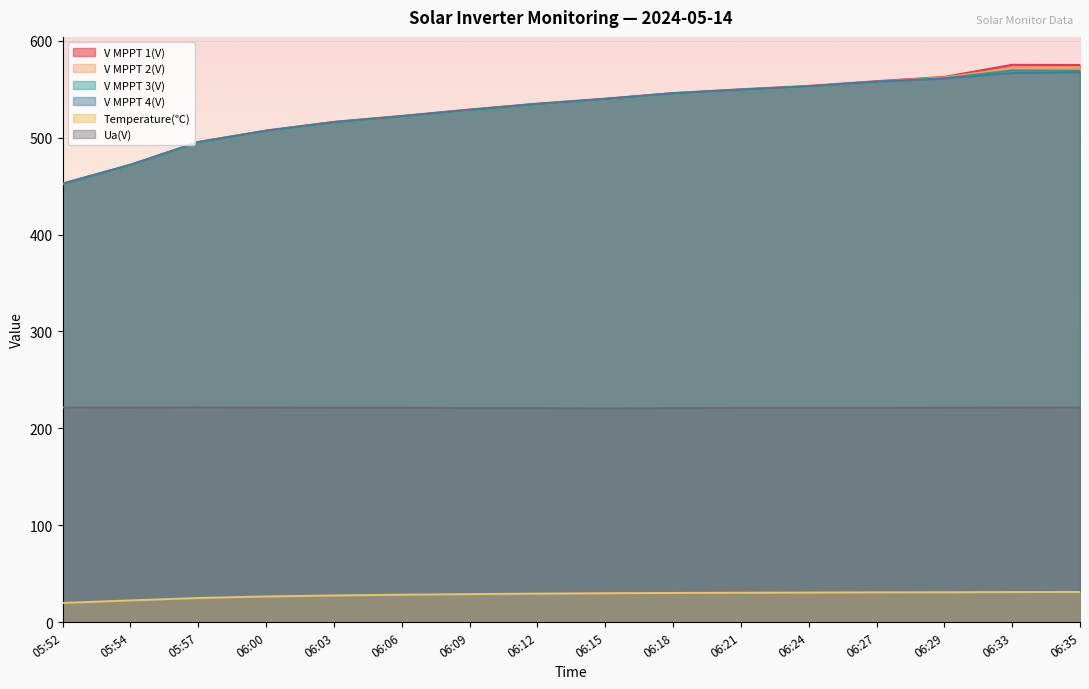

Which series has the largest total across all categories?

V MPPT 1(V)